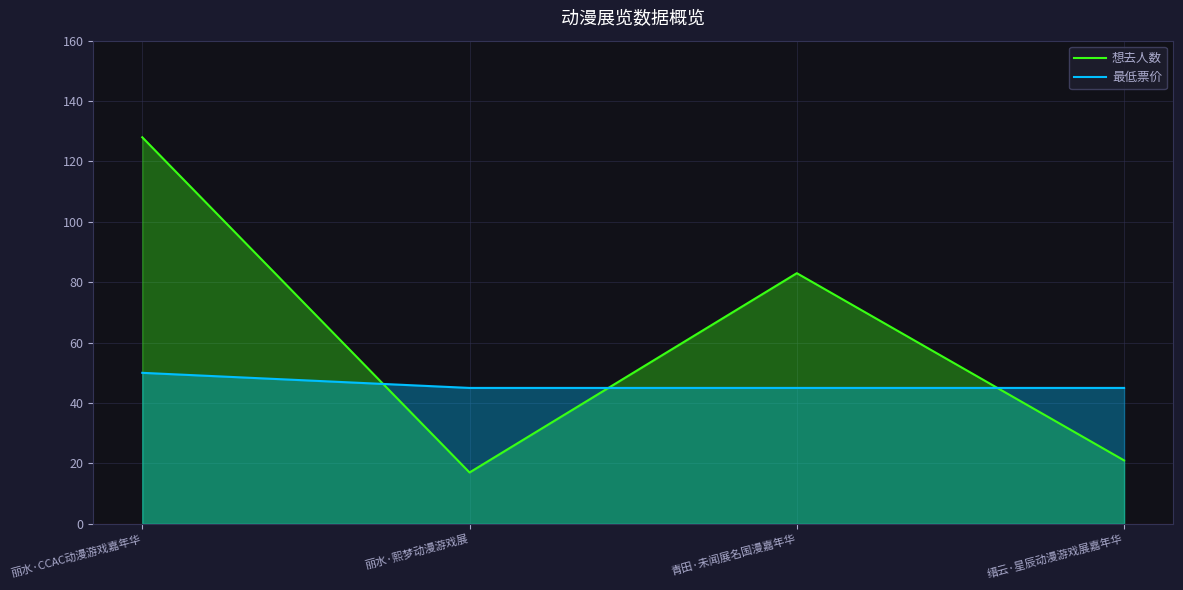

At how many categories does at least one series exceed 94?

1